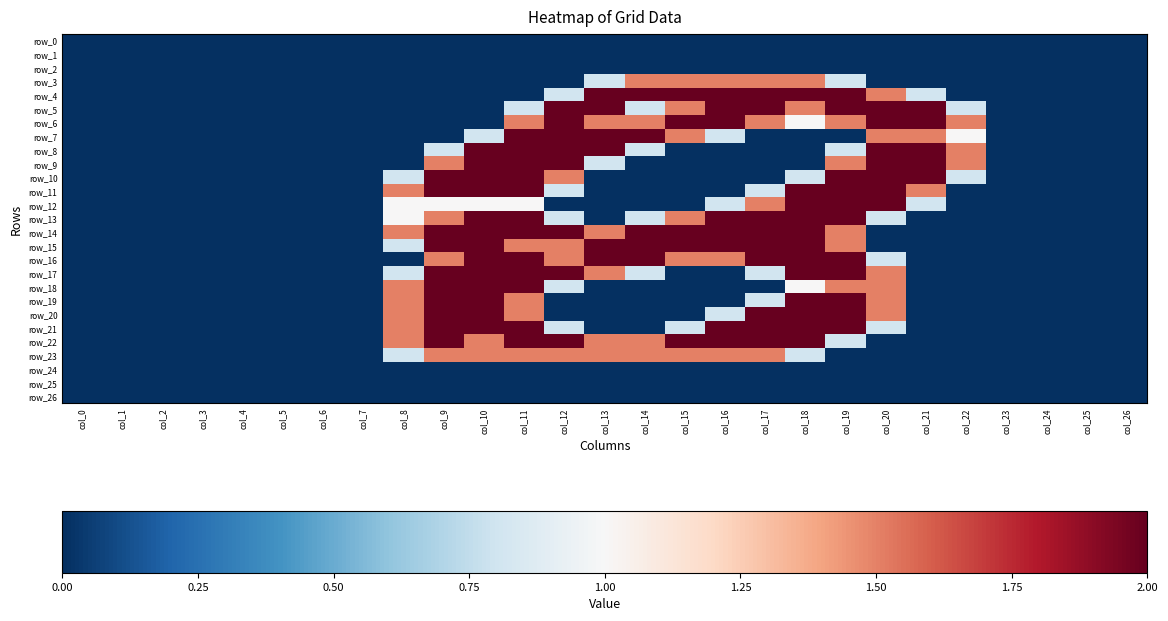

Which series has the largest range (max minus min)?

row_4